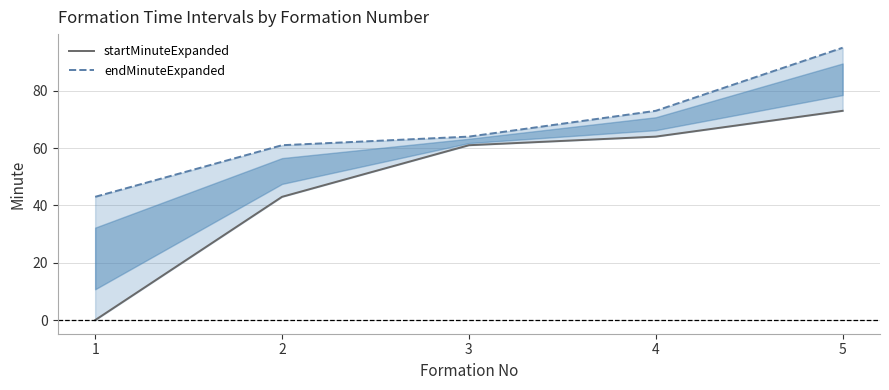

What is the average value of the startMinuteExpanded series?

48